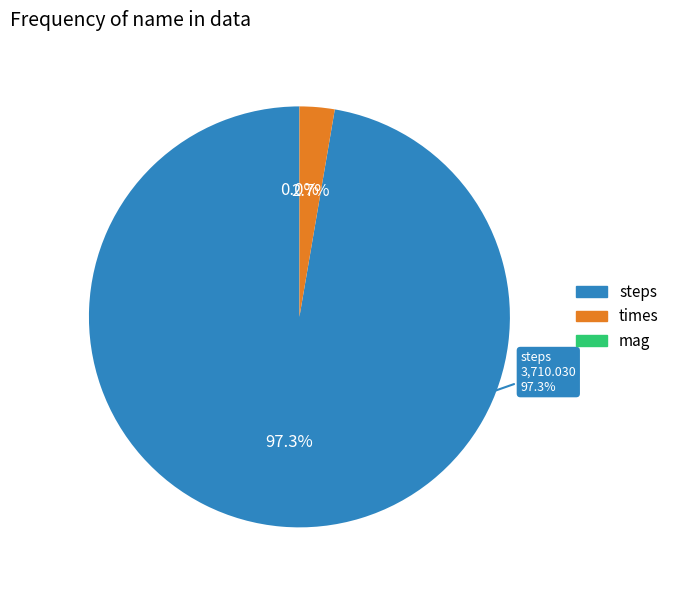

How many slices are in this pie chart?

3